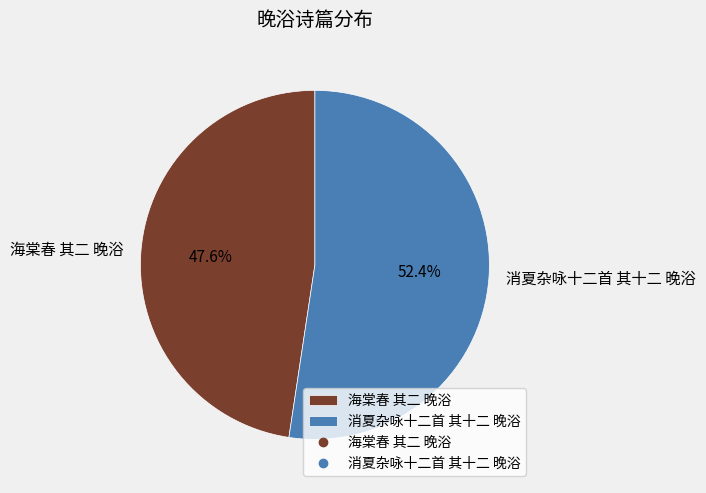

Do 消夏杂咏十二首 其十二 晚浴 and 海棠春 其二 晚浴 together represent more than half of the pie?

Yes